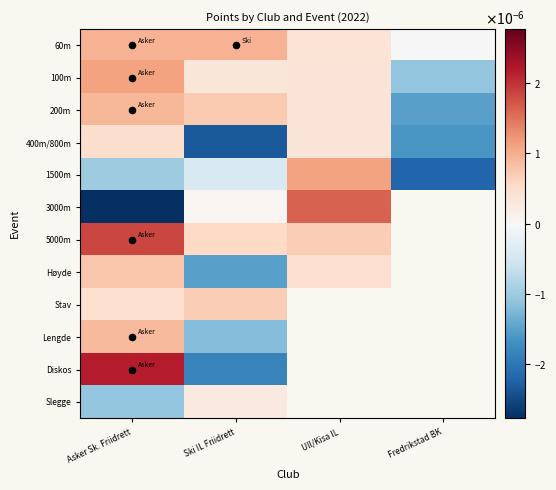

Rank the categories by Slegge value from highest to lowest.

Ski IL Friidrett, Ull/Kisa IL, Fredrikstad BK, Asker Sk. Friidrett